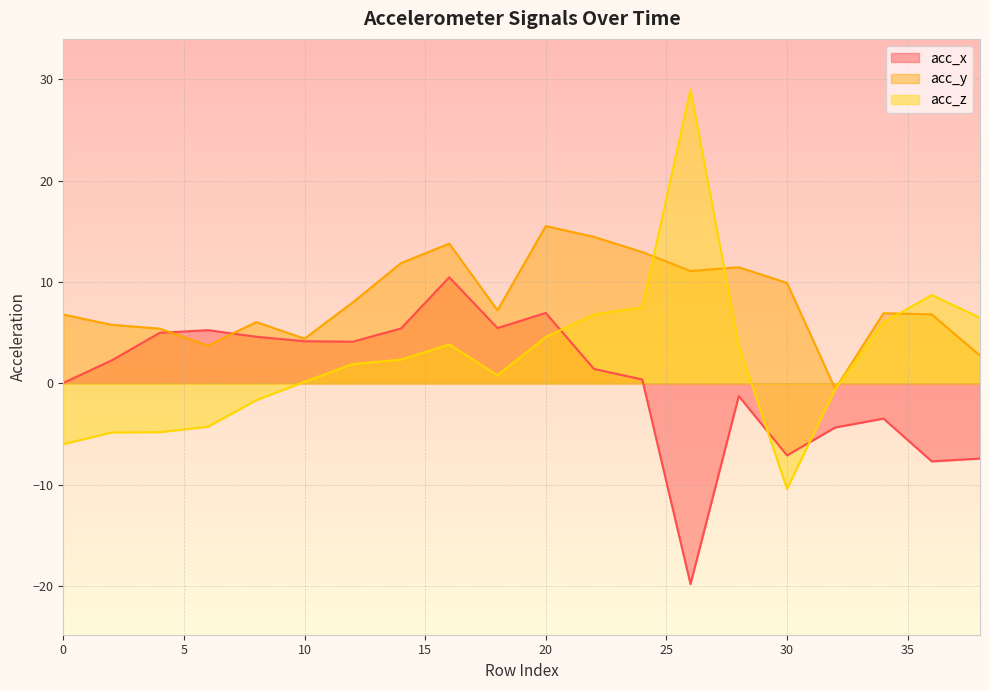

What is the average value of the acc_x series?

0.2